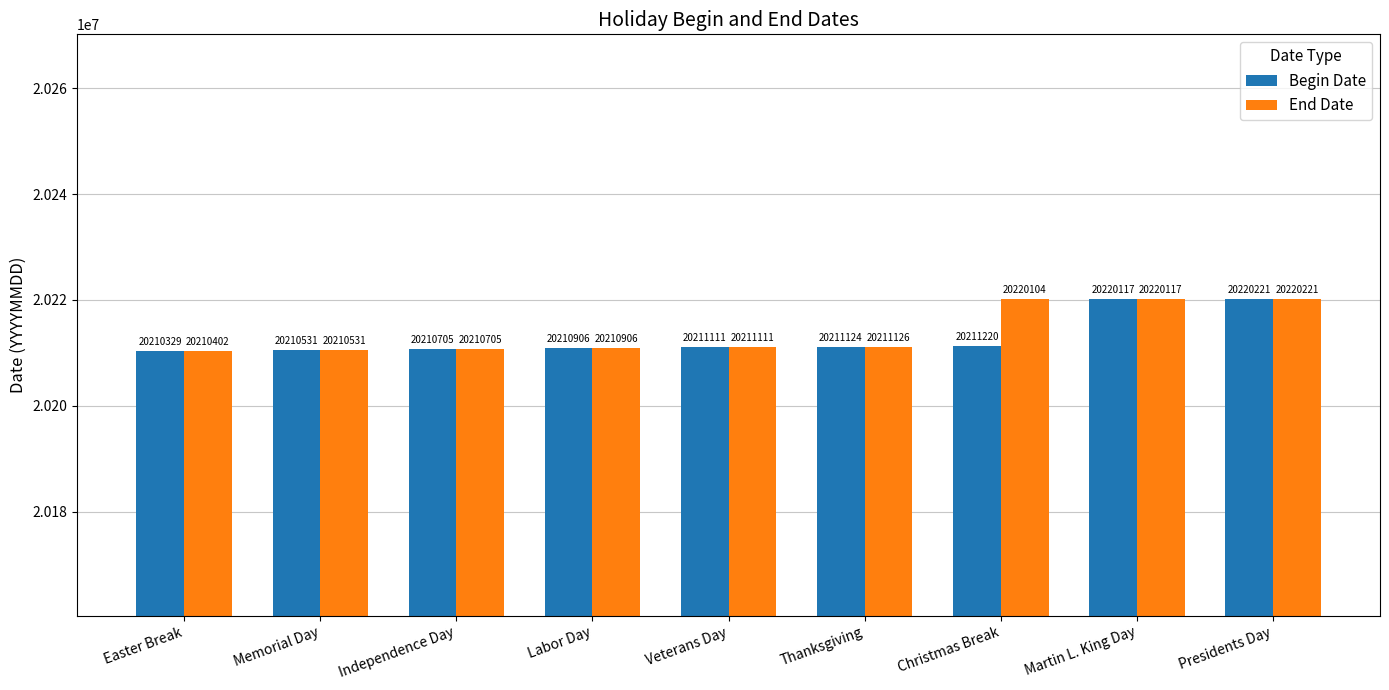

What are all the series names shown in the legend?

Begin Date, End Date